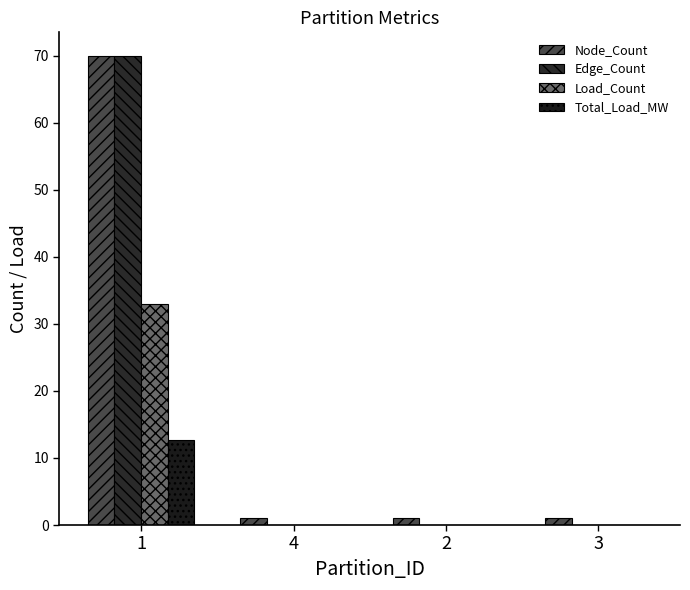

Count the number of categories in the chart.

4